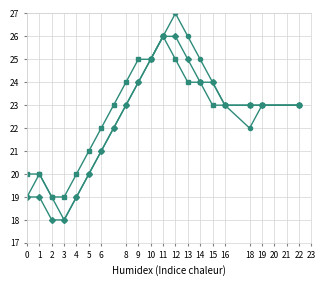

What is the smallest value displayed?

18